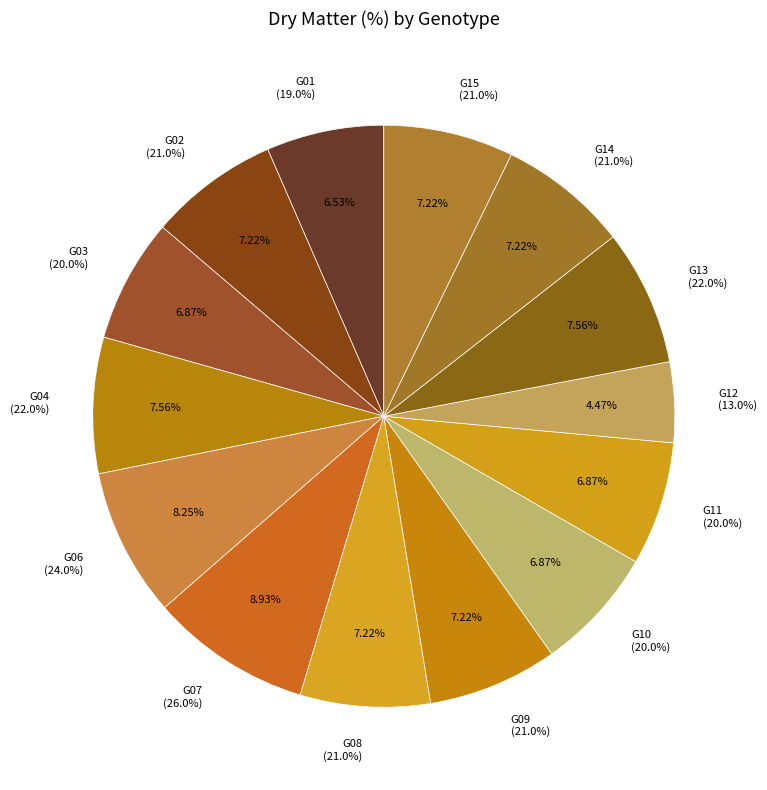

Rank the categories by value from highest to lowest.

G07, G06, G04, G13, G02, G08, G09, G14, G15, G03, G10, G11, G01, G12